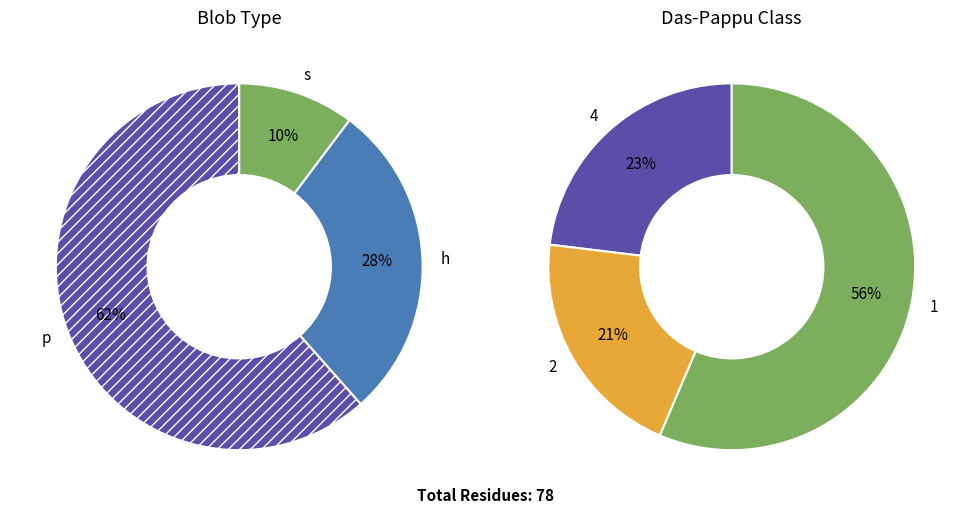

Which slice is the smallest?

s